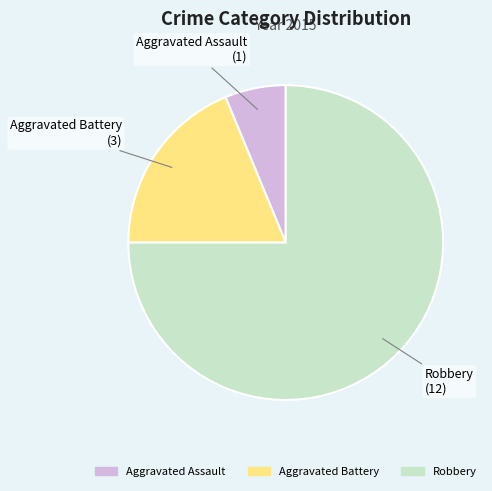

Which category has the biggest portion of the pie?

Robbery